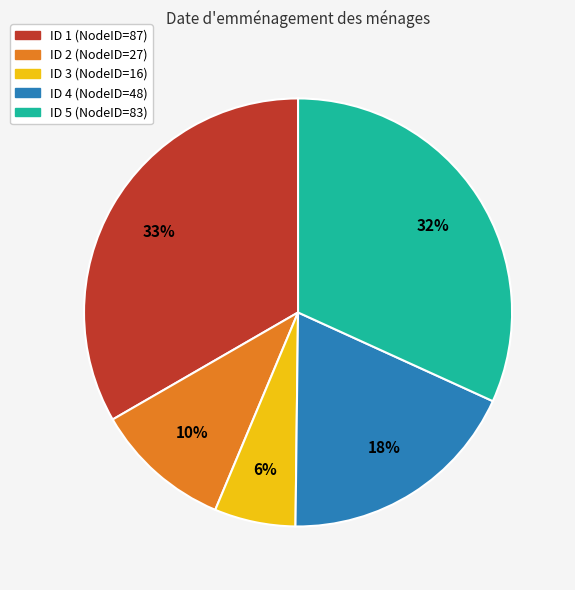

To the nearest percent, what portion does ID 5 (NodeID=83) represent?

32%